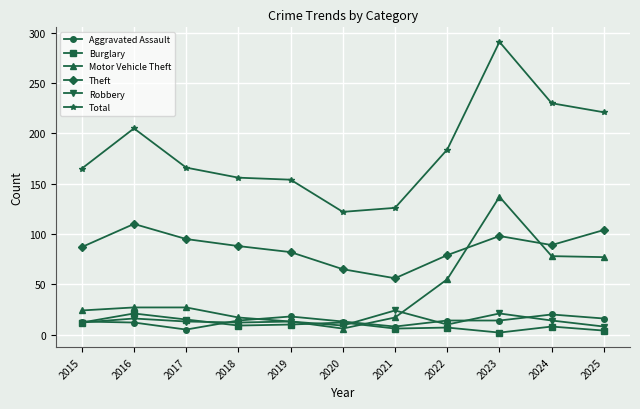

What is the lowest value of the Robbery series?

8